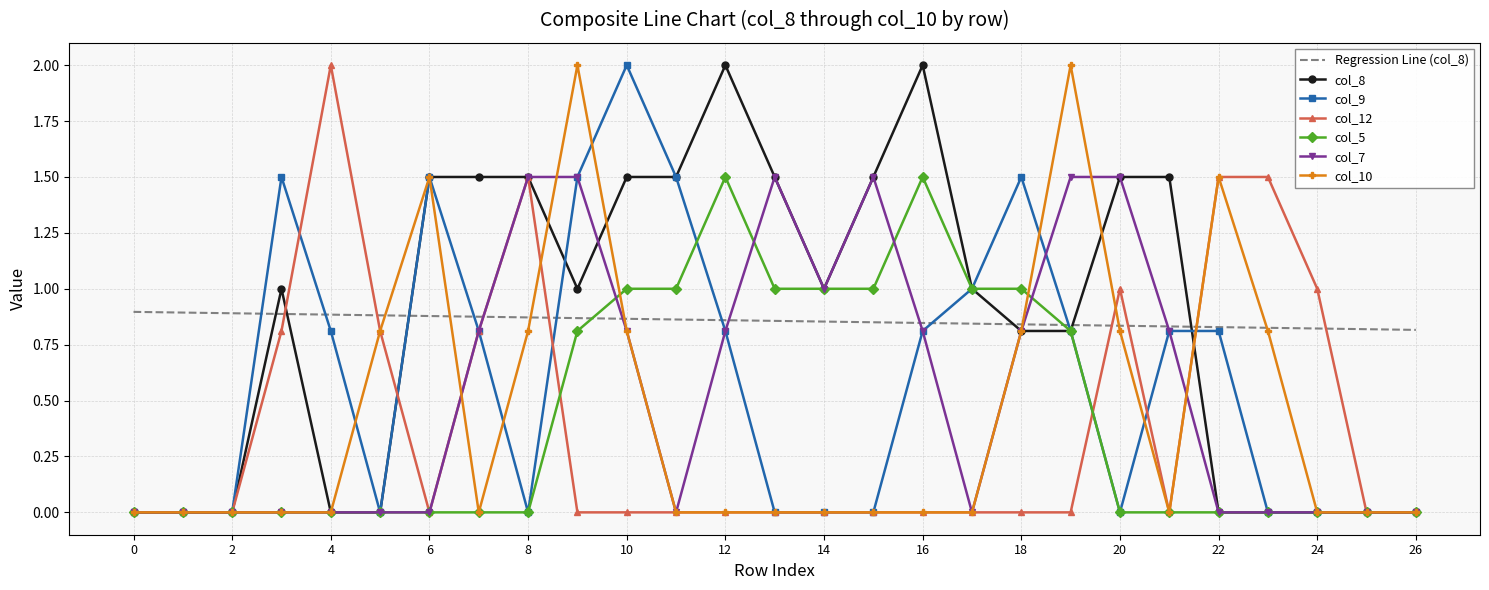

What is the highest value of the col_7 series?

1.5